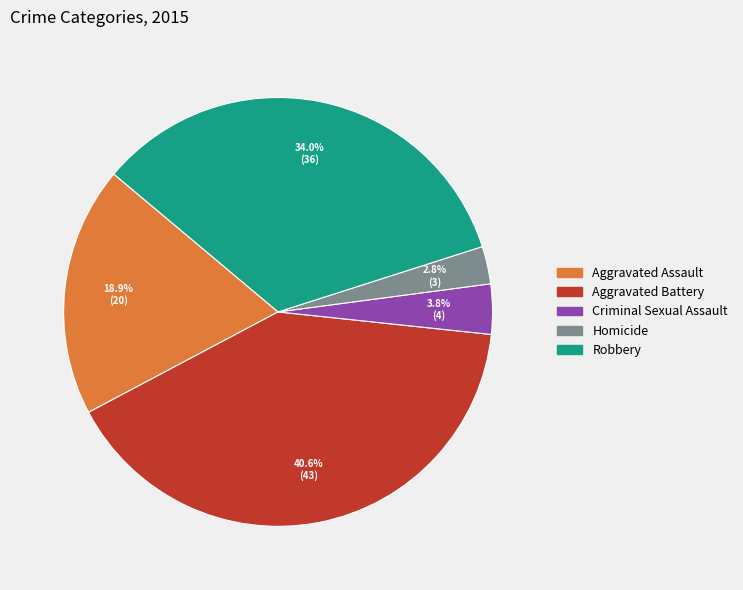

Rank the categories by value from lowest to highest.

Homicide, Criminal Sexual Assault, Aggravated Assault, Robbery, Aggravated Battery